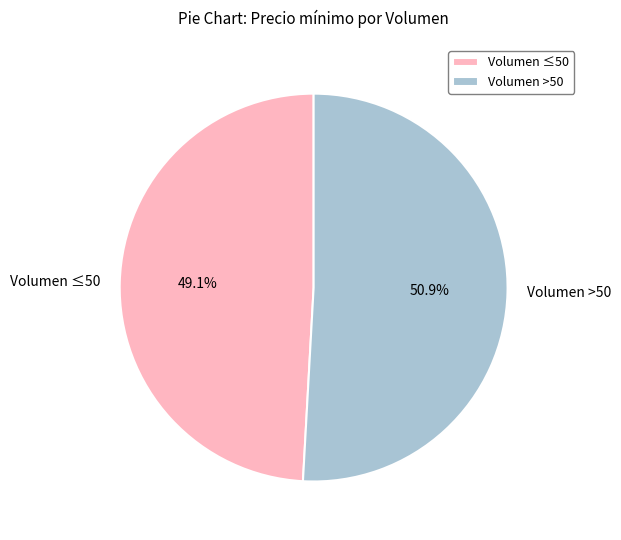

What is the total percentage of Volumen ≤50 and Volumen >50?

100.0%